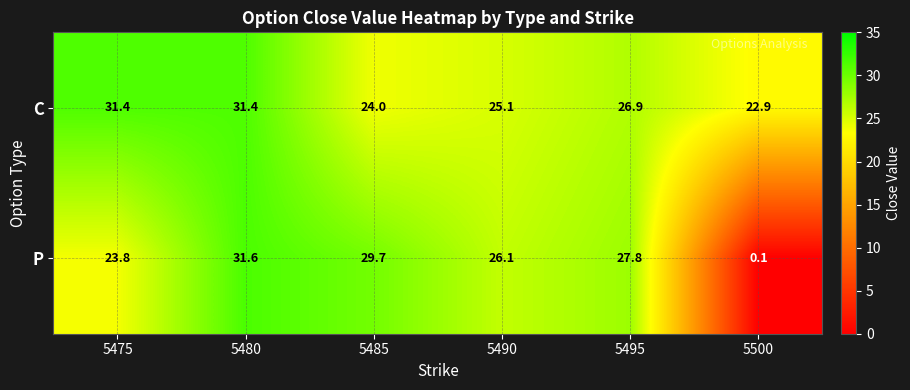

List the series in order of their peak value, lowest first.

C, P